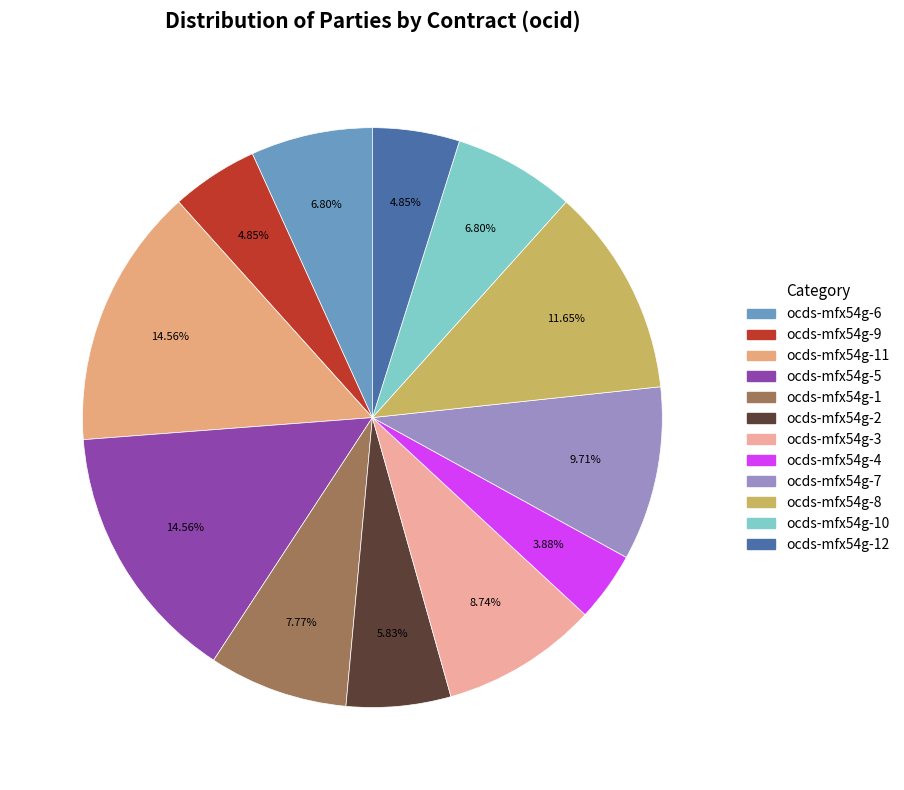

To the nearest percent, what is the difference between the ocds-mfx54g-2 and ocds-mfx54g-3 slice percentages?

3%